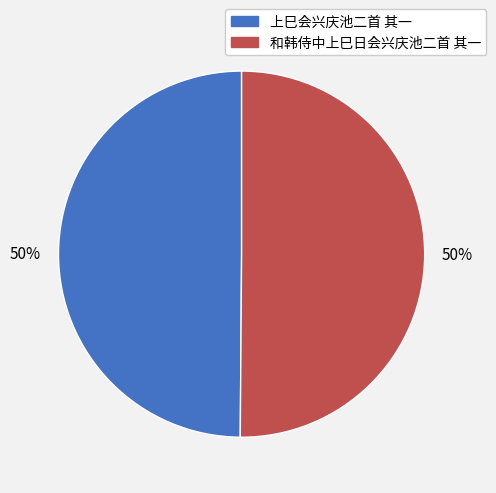

Combined, do 和韩侍中上巳日会兴庆池二首 其一 and 上巳会兴庆池二首 其一 account for over 50%?

Yes